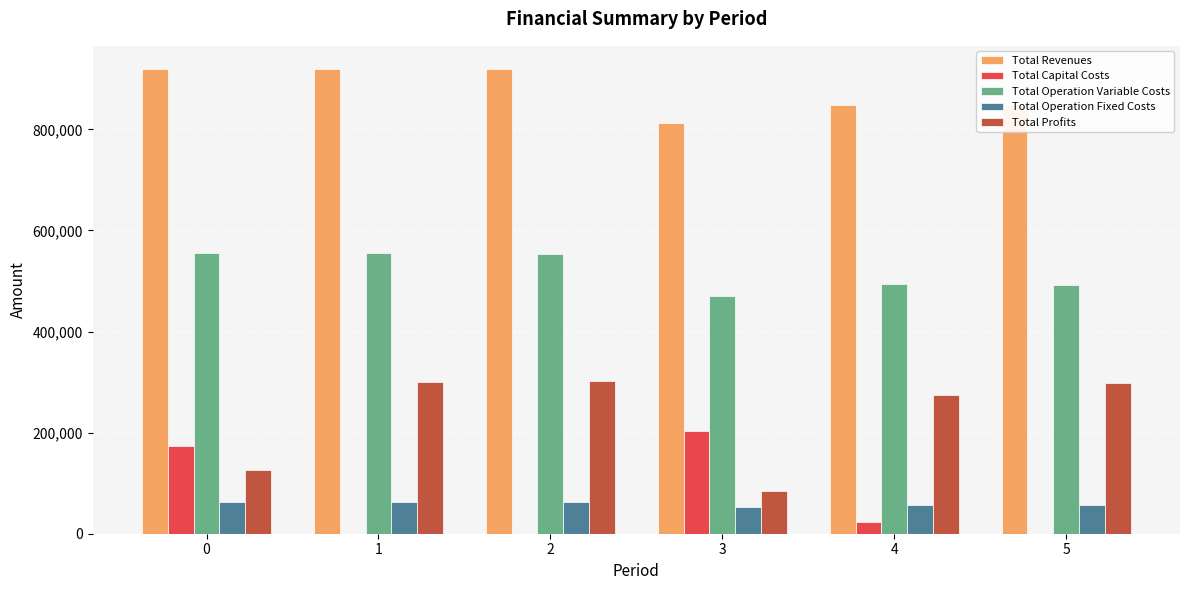

What is the total value across all series at 2?

1838437.6